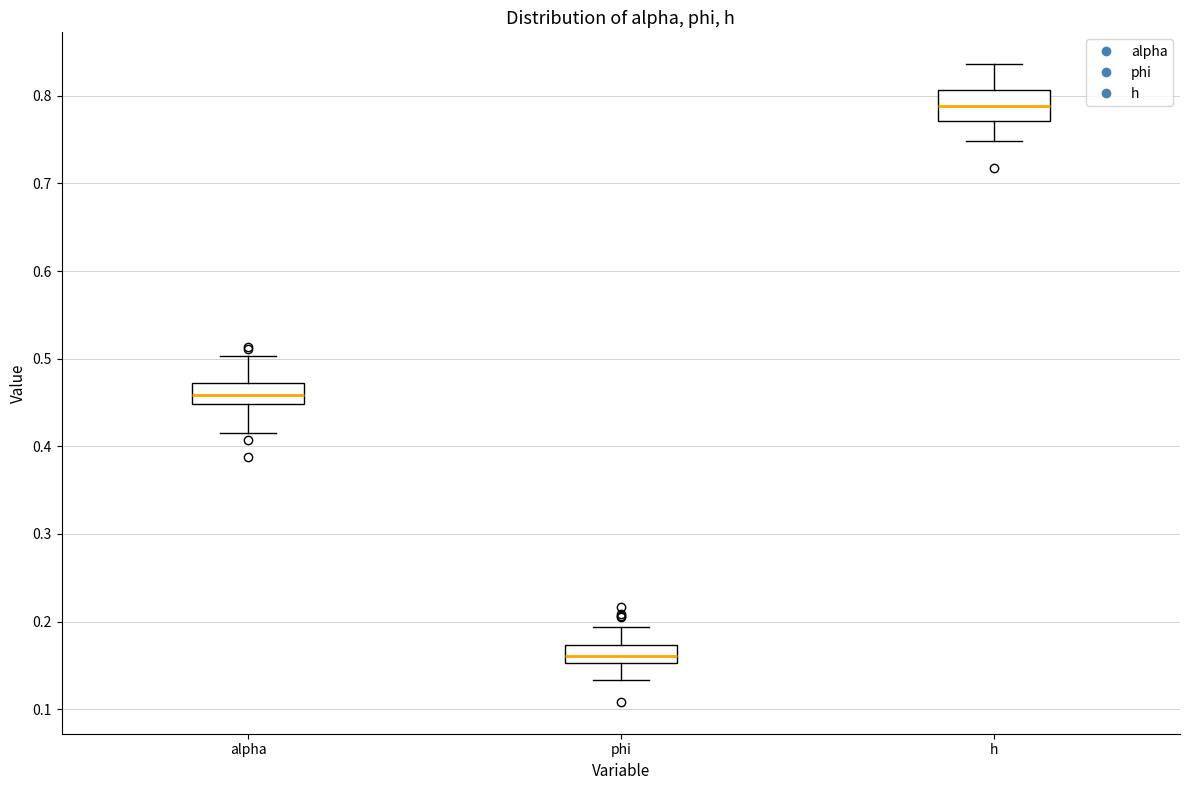

Reading left to right, read every box against the y-axis: the position of its median line, the range the box covers, and the ends of its whiskers. The values are not printed on the chart, so give them approximately, as read against the axis.

alpha: median 0.46, box 0.45 to 0.47, whiskers 0.42 to 0.50
phi: median 0.16, box 0.15 to 0.17, whiskers 0.13 to 0.19
h: median 0.79, box 0.77 to 0.81, whiskers 0.75 to 0.84